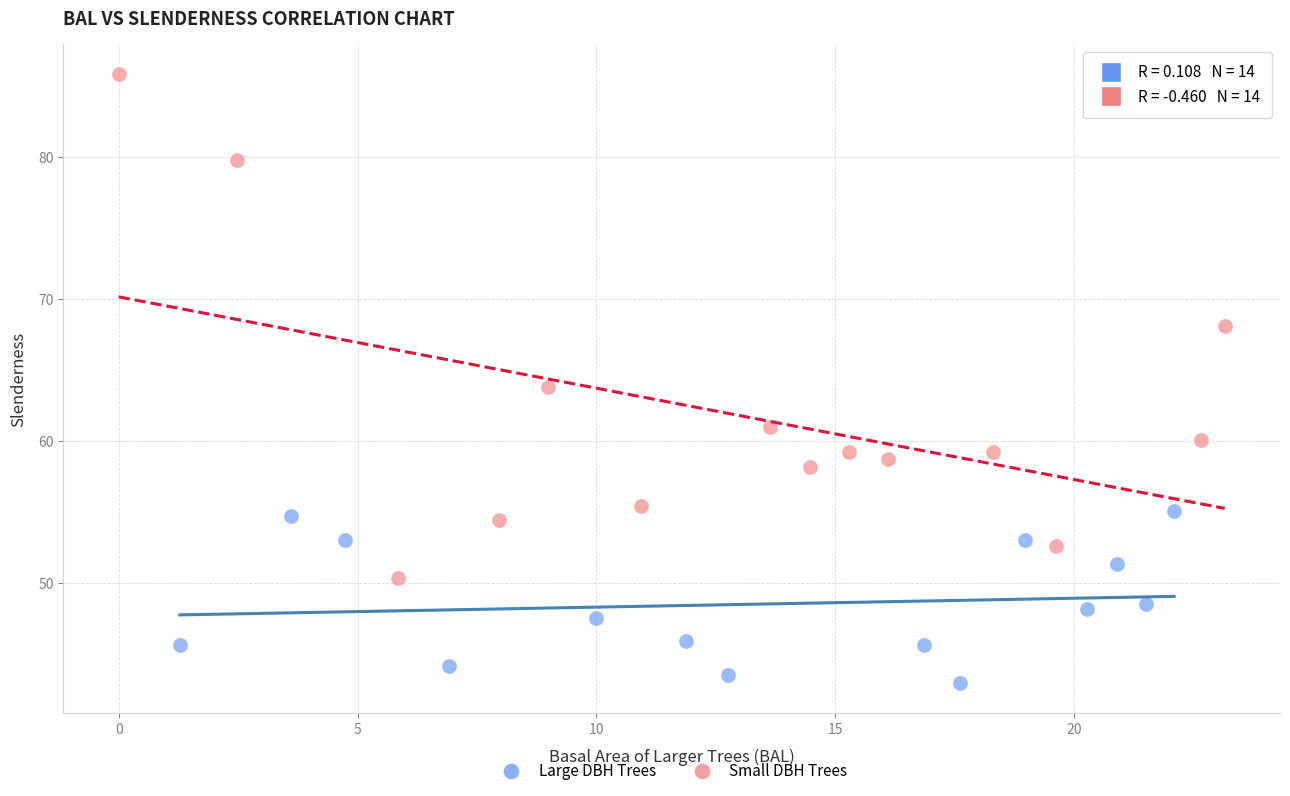

Which series has the largest Y range (max minus min)?

Small DBH Trees